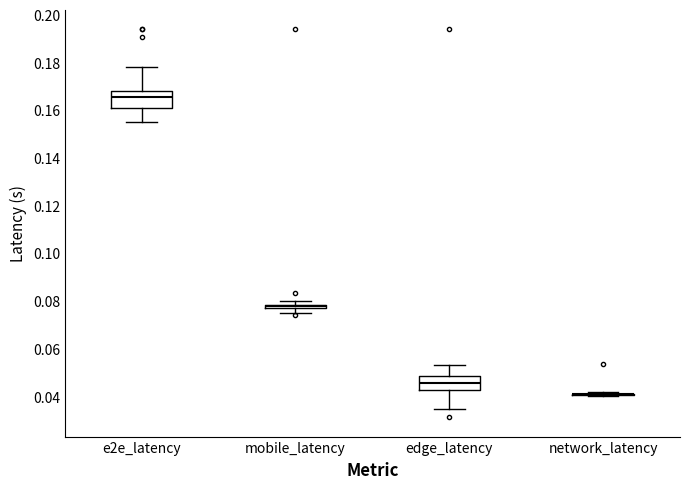

Where is the upper edge of the box for mobile_latency on the y-axis? The values are not printed on the chart, so give them approximately, as read against the axis.

0.078